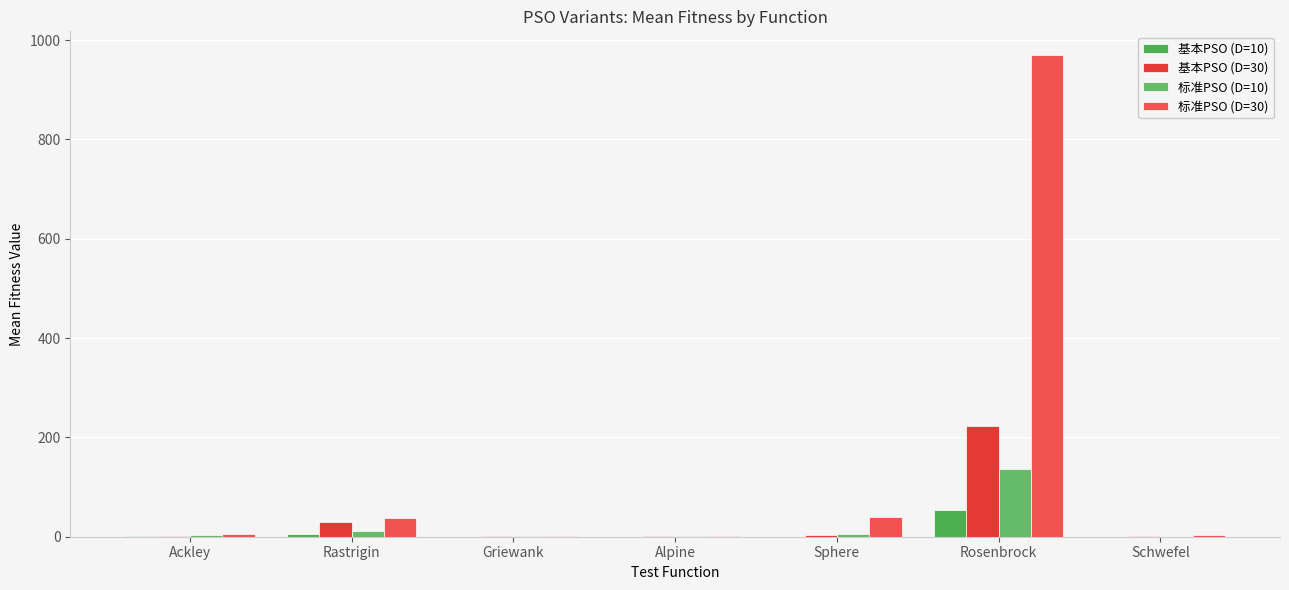

Does the chart contain stacked bars?

No